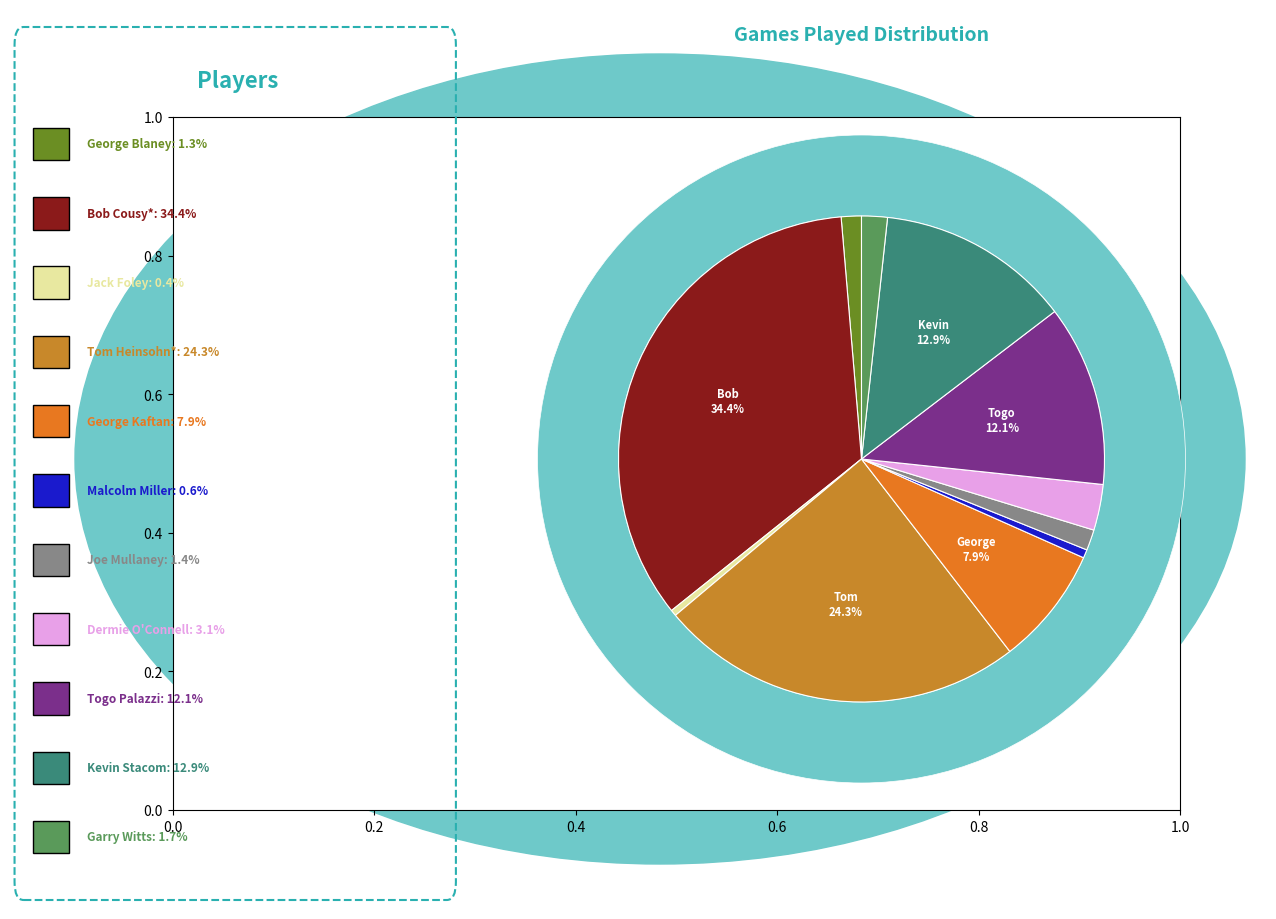

Does Joe Mullaney represent more than half of the total?

No